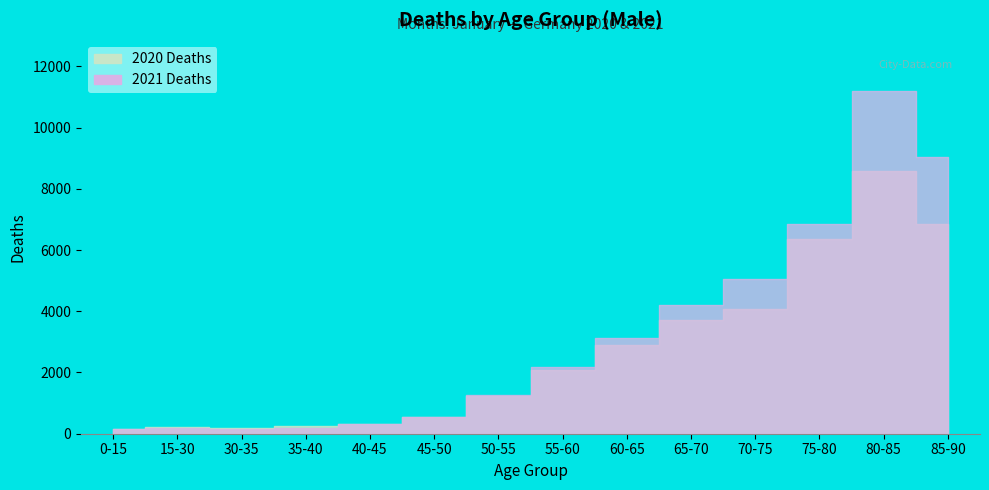

What is the highest value of the 2020 Deaths series?

8580